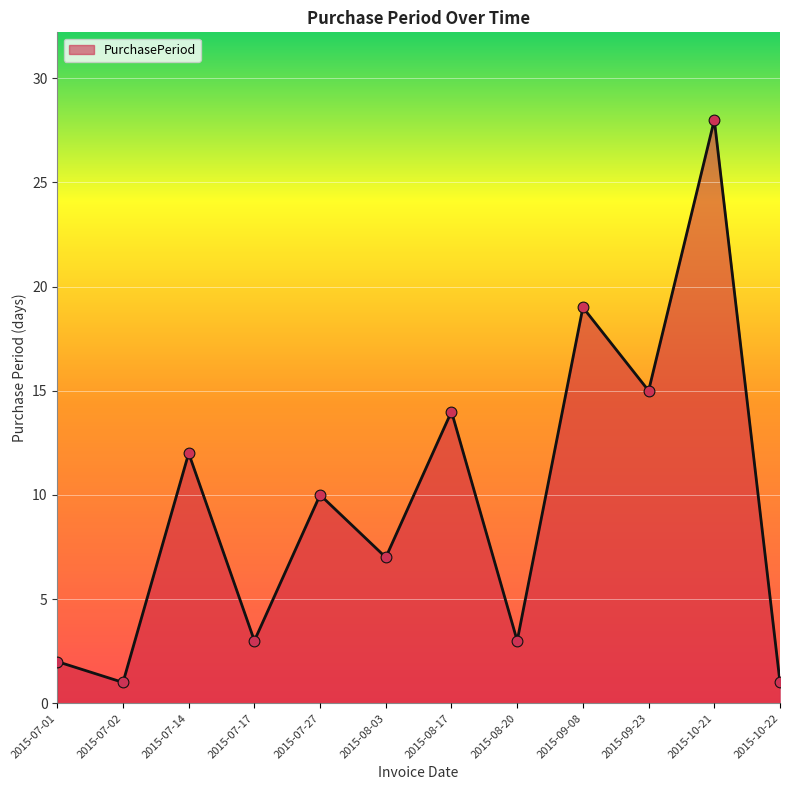

Which has a higher value, 2015-09-23 or 2015-08-20?

2015-09-23